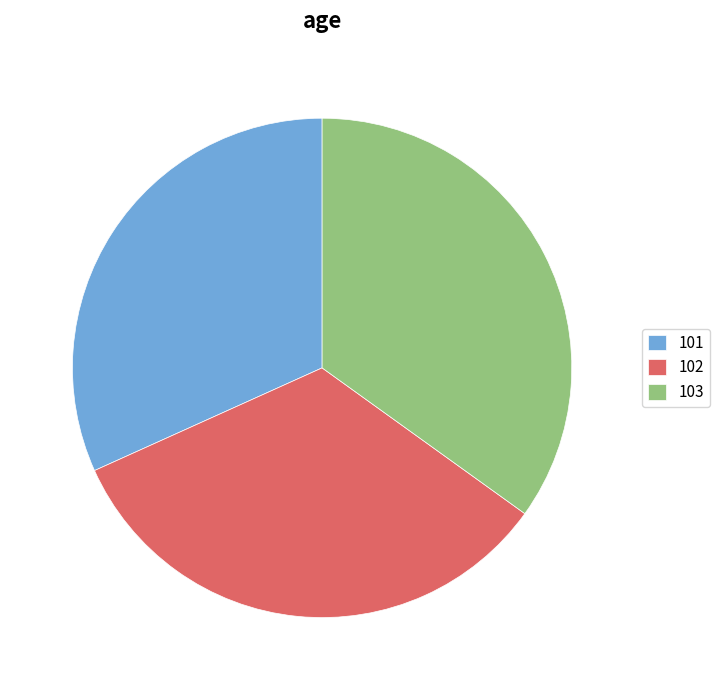

What is the smallest slice in the pie chart?

101